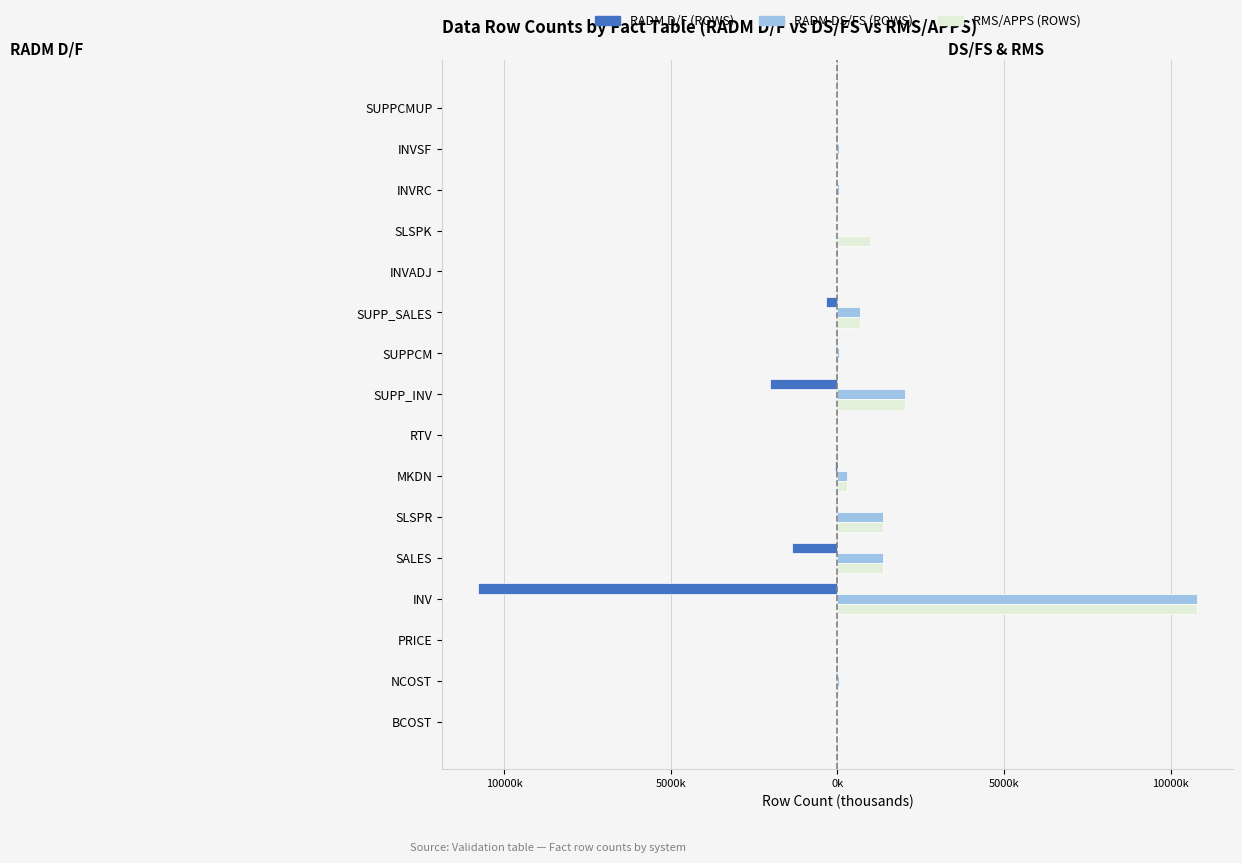

Reading left to right, extract all data points from this chart.

RADM D/F (ROWS): -0.1	-38.2	-7.2	-10790.9	-1380.0	-43.5	-72.8	0.0	-2014.9	-34.1	-334.3	-0.5	-0.2	-18.3	-38.9	-2.4
RADM DS/FS (ROWS): 0.1	38.2	7.2	10790.9	1380.5	1380.5	292.3	0.0	2014.9	34.1	661.1	0.5	0.5	32.6	42.1	2.4
RMS/APPS (ROWS): 0.1	38.2	7.2	10790.9	1380.5	1380.5	292.3	0.0	2014.9	34.1	661.1	0.5	987.0	32.6	42.1	2.1